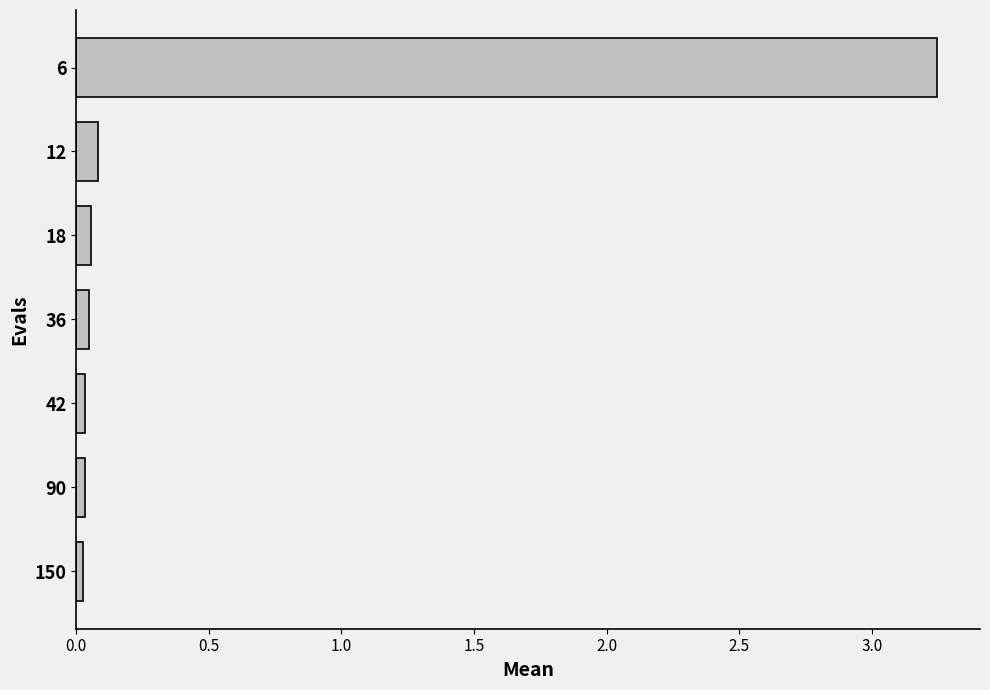

What is the average value?

0.5